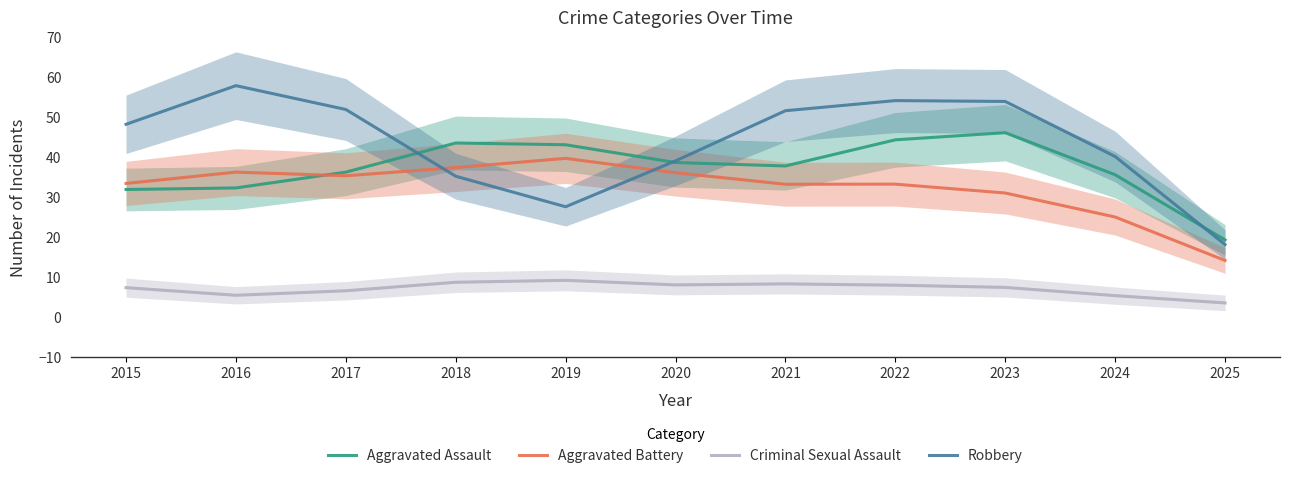

How many lines are shown in the chart?

4